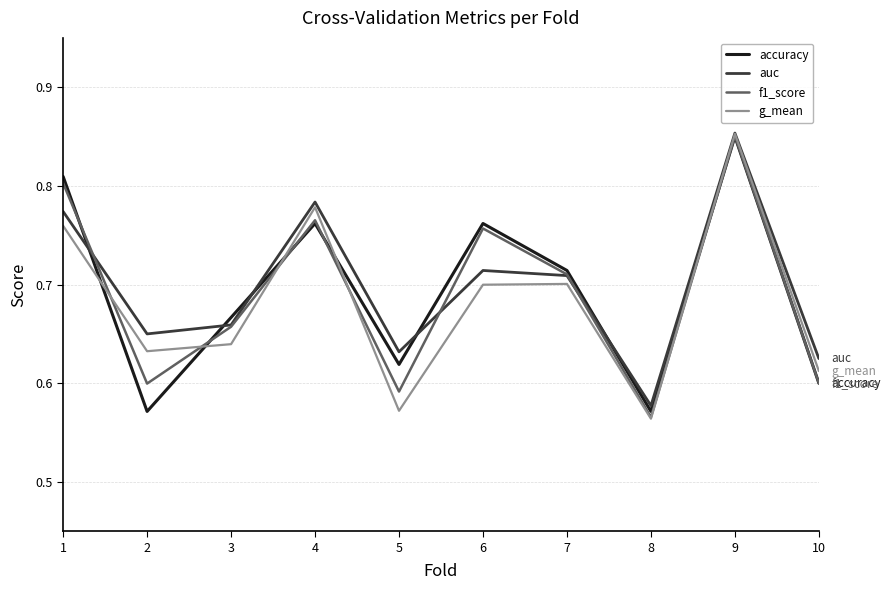

How many series are shown in this chart?

4